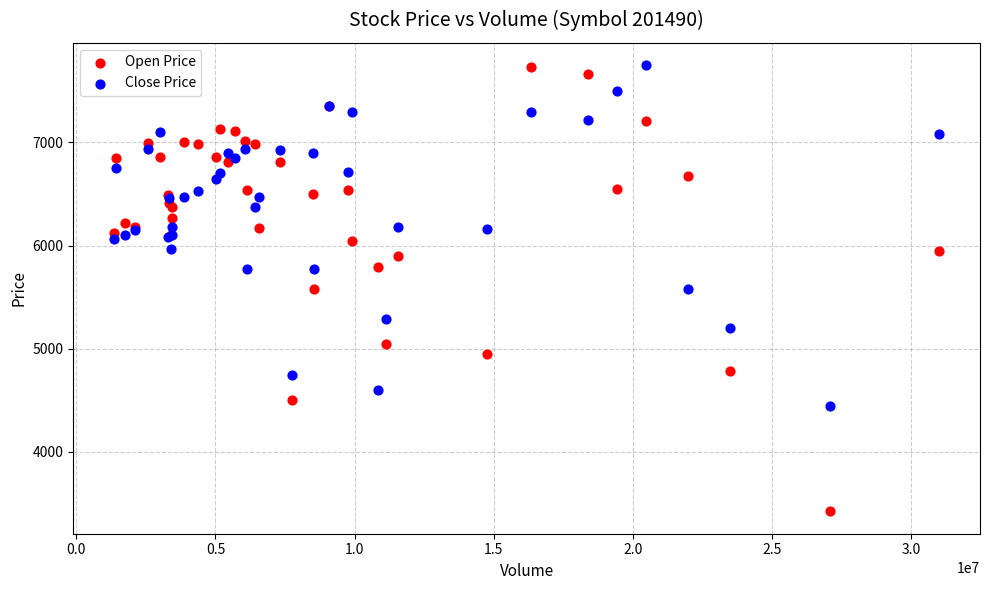

Which series contains the lowest Y value?

Open Price